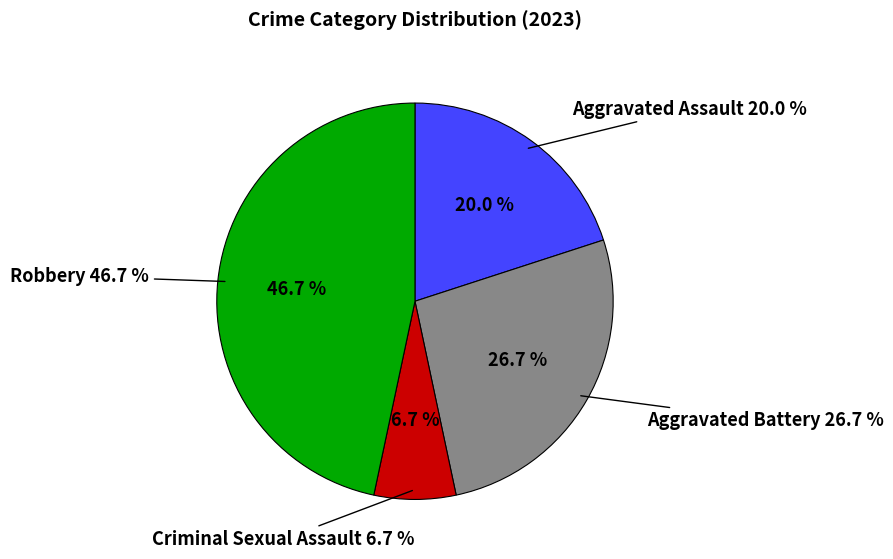

Is it true that Criminal Sexual Assault is 16% of the pie?

False